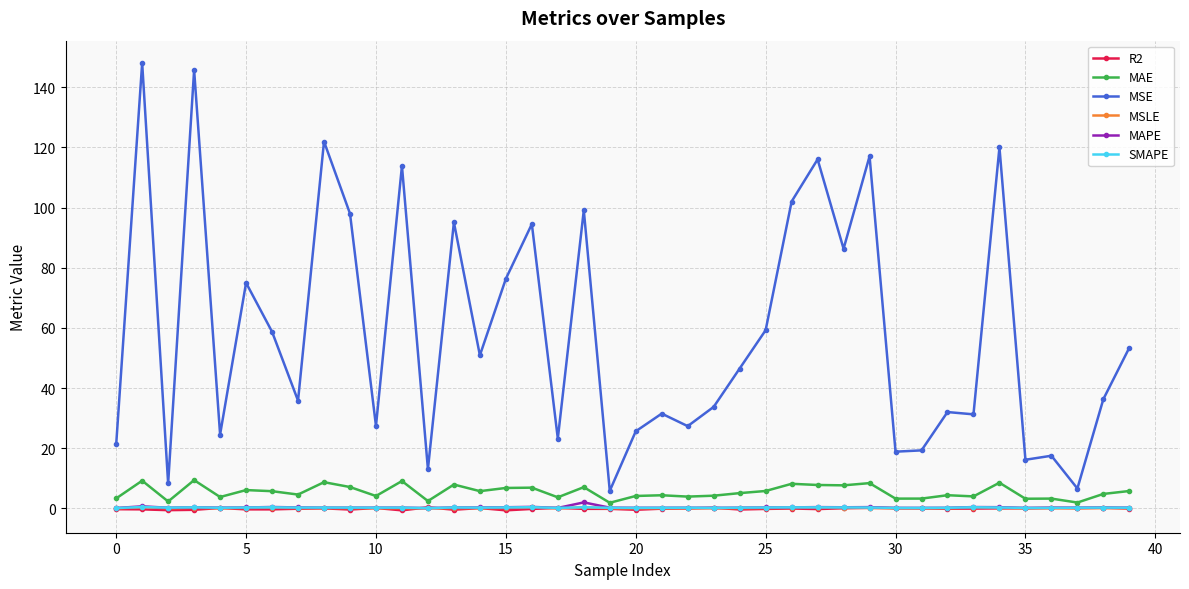

True or false: MSE and SMAPE cross at least once.

False